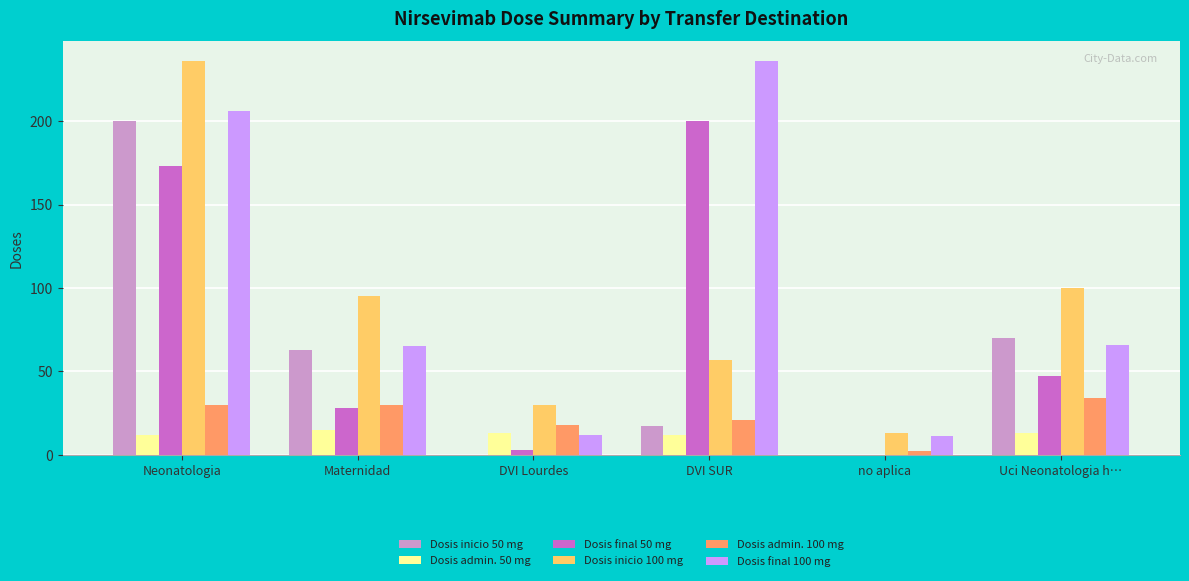

Reading right to left, what are all the values shown in this chart?

Dosis inicio 50 mg: Uci Neonatologia h…=70	no aplica=0	DVI SUR=17	DVI Lourdes=0	Maternidad=63	Neonatologia=200
Dosis admin. 50 mg: Uci Neonatologia h…=13	no aplica=0	DVI SUR=12	DVI Lourdes=13	Maternidad=15	Neonatologia=12
Dosis final 50 mg: Uci Neonatologia h…=47	no aplica=0	DVI SUR=200	DVI Lourdes=3	Maternidad=28	Neonatologia=173
Dosis inicio 100 mg: Uci Neonatologia h…=100	no aplica=13	DVI SUR=57	DVI Lourdes=30	Maternidad=95	Neonatologia=236
Dosis admin. 100 mg: Uci Neonatologia h…=34	no aplica=2	DVI SUR=21	DVI Lourdes=18	Maternidad=30	Neonatologia=30
Dosis final 100 mg: Uci Neonatologia h…=66	no aplica=11	DVI SUR=236	DVI Lourdes=12	Maternidad=65	Neonatologia=206